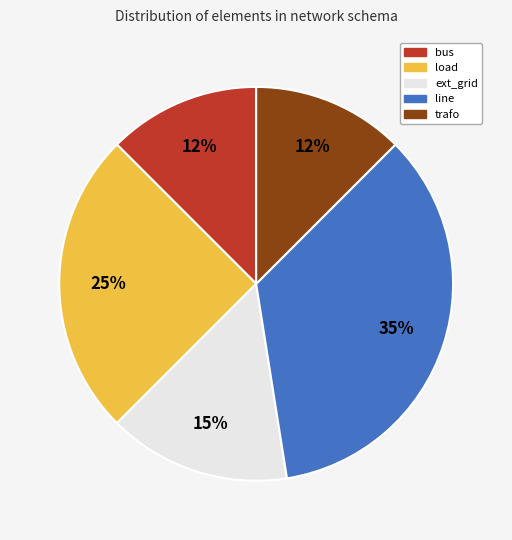

The trafo slice represents 12% of the pie. True or false?

True